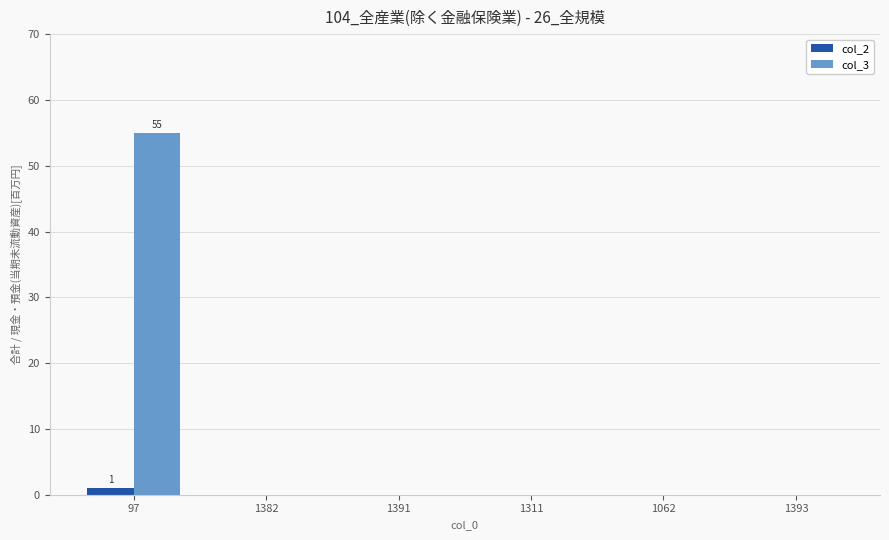

At which category is the sum across all series the highest?

97